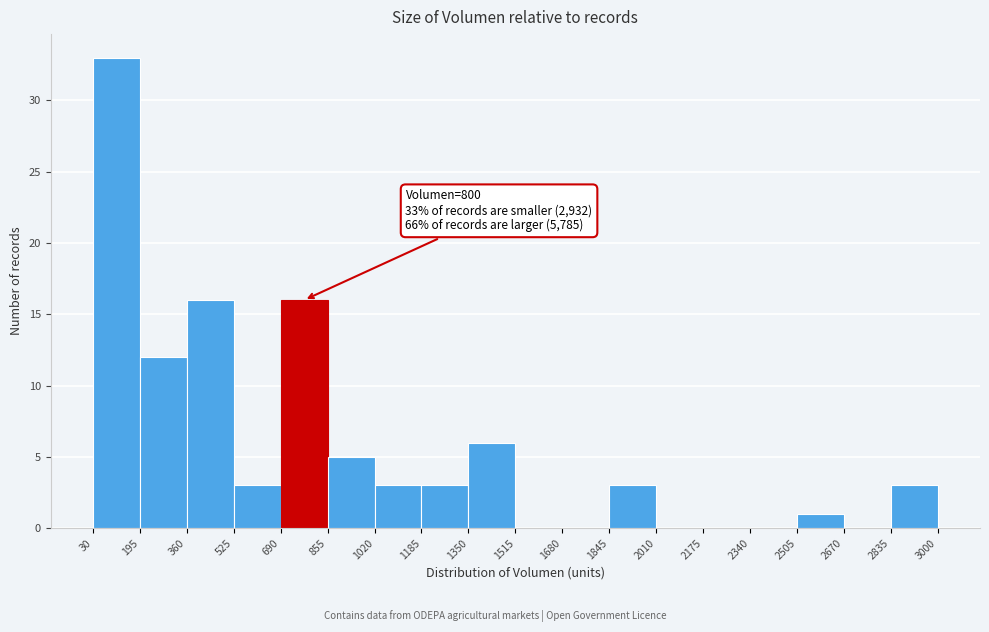

Over which range of the x-axis is the bar tallest?

30 to 195